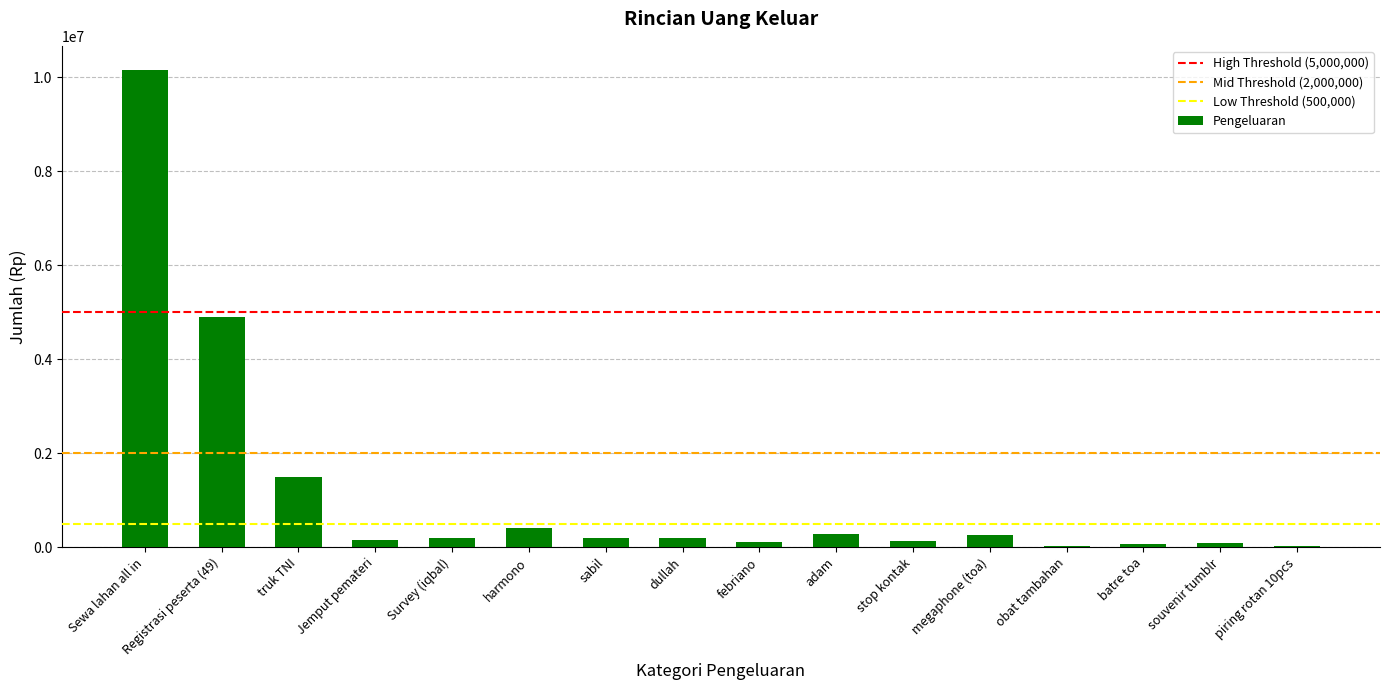

At which category does the chart reach its peak across all series?

Sewa lahan all in